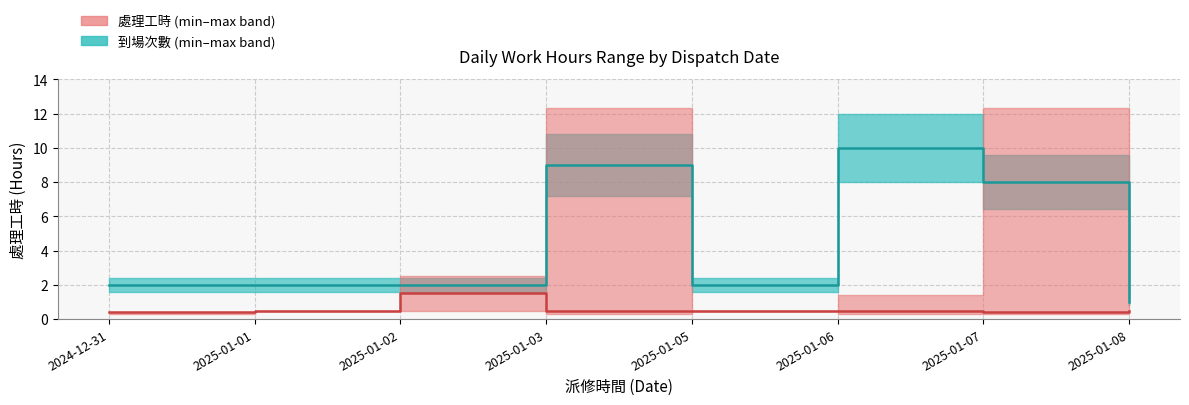

Which category has the highest value across all series?

2025-01-03